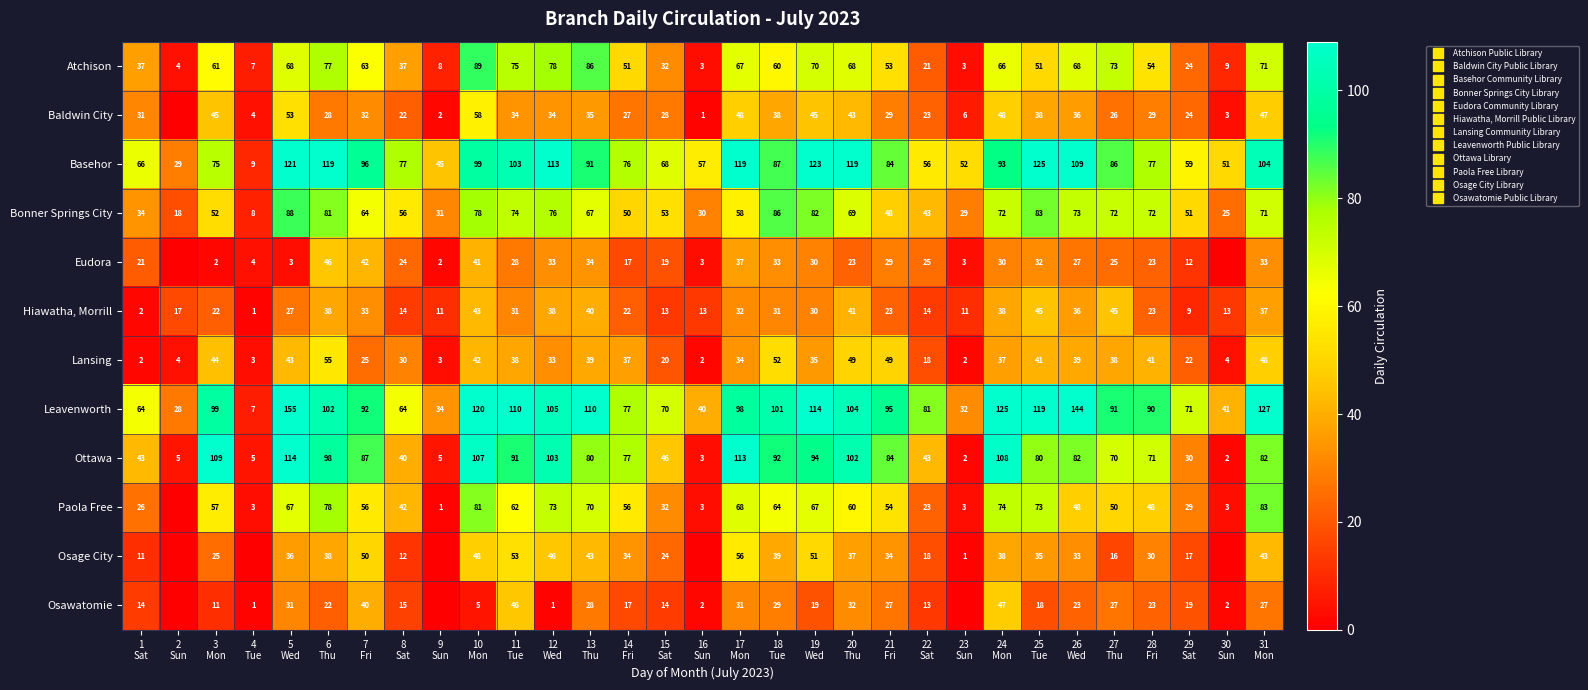

What is the sum of all Hiawatha, Morrill values?

793